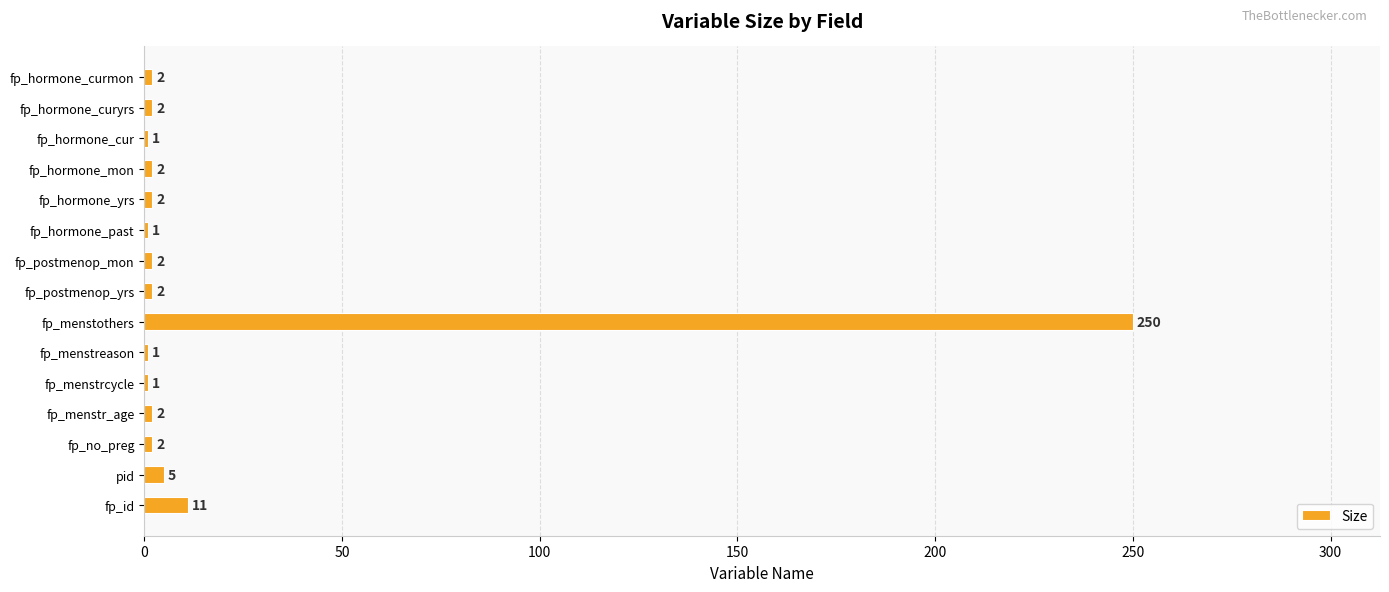

Reading top to bottom, transcribe all the data shown in this chart.

fp_hormone_curmon=2	fp_hormone_curyrs=2	fp_hormone_cur=1	fp_hormone_mon=2	fp_hormone_yrs=2	fp_hormone_past=1	fp_postmenop_mon=2	fp_postmenop_yrs=2	fp_menstothers=250	fp_menstreason=1	fp_menstrcycle=1	fp_menstr_age=2	fp_no_preg=2	pid=5	fp_id=11